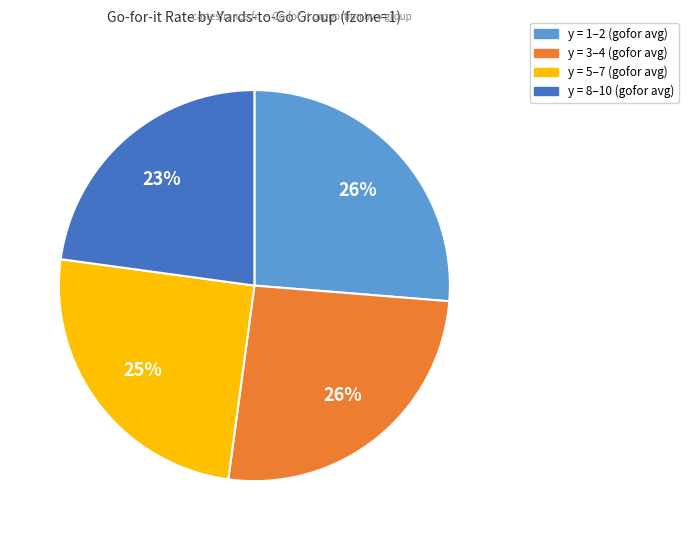

To the nearest percent, what is the average slice percentage?

25%